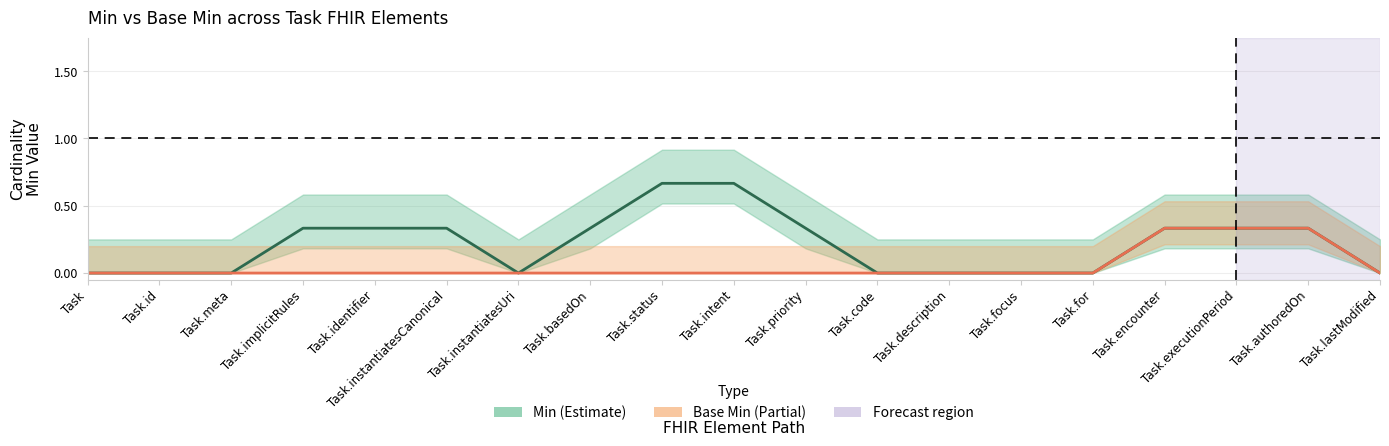

Between Task.id and Task.priority, which series saw the biggest shift?

Min (Estimate)